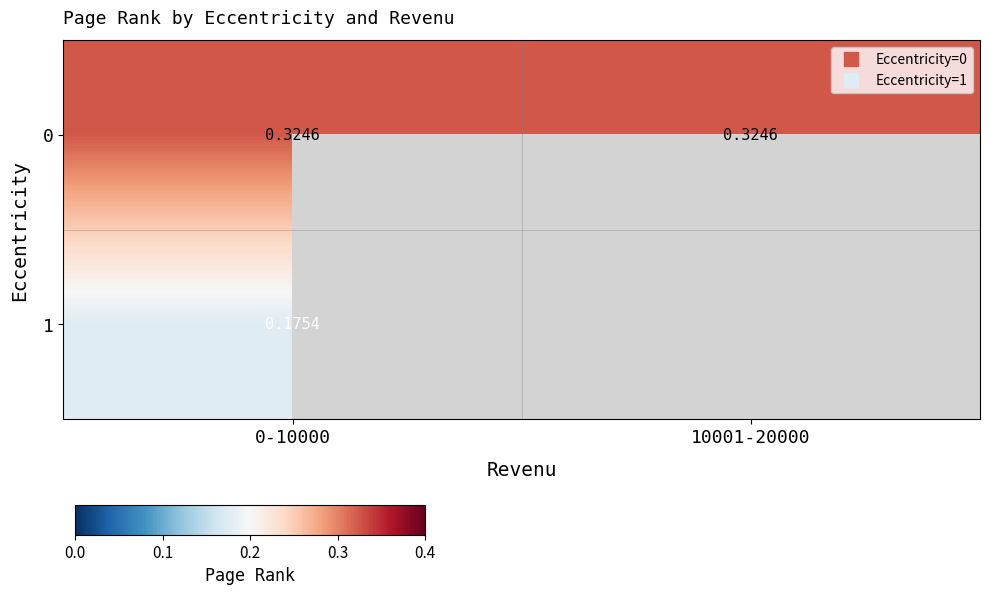

What is the lowest value of the 0 series?

0.3